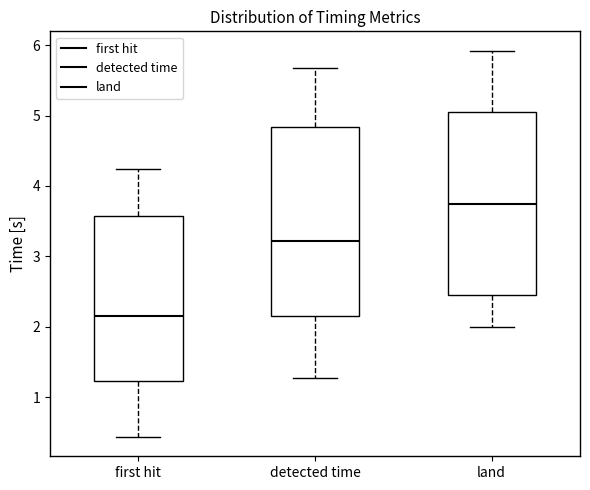

Reading left to right, read every box against the y-axis: the position of its median line, the range the box covers, and the ends of its whiskers. The values are not printed on the chart, so give them approximately, as read against the axis.

first hit: median 2.2, box 1.2 to 3.6, whiskers 0.4 to 4.2
detected time: median 3.2, box 2.2 to 4.8, whiskers 1.3 to 5.7
land: median 3.7, box 2.5 to 5.1, whiskers 2.0 to 5.9